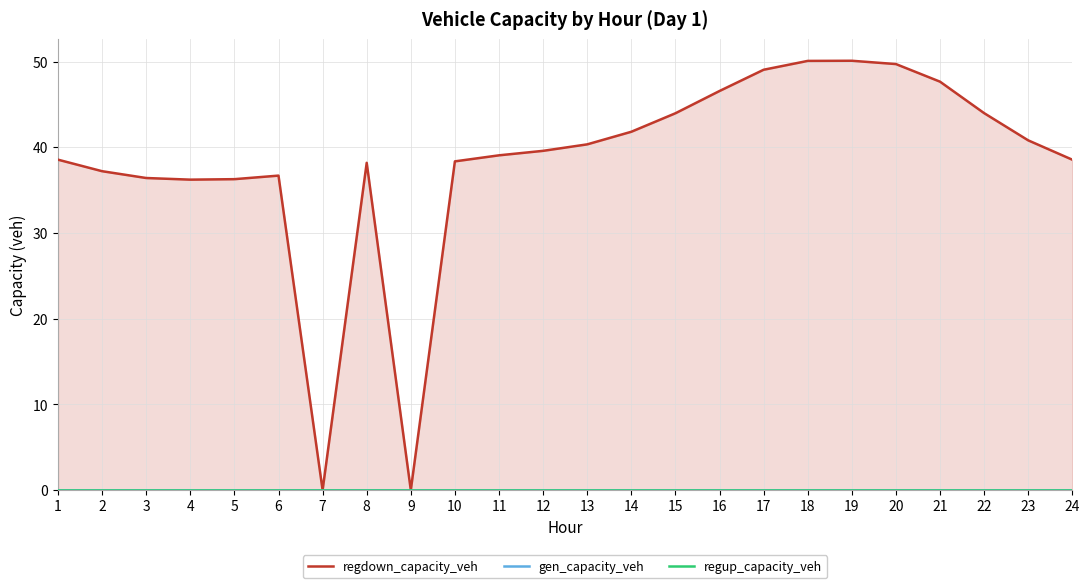

Reading left to right, extract all data points from this chart.

regdown_capacity_veh: 38.6	37.2	36.4	36.2	36.3	36.7	0.0	38.2	0.0	38.4	39.1	39.6	40.4	41.8	44.0	46.6	49.1	50.1	50.1	49.7	47.7	44.0	40.8	38.6
gen_capacity_veh: 0.0	0.0	0.0	0.0	0.0	0.0	0.0	0.0	0.0	0.0	0.0	0.0	0.0	0.0	0.0	0.0	0.0	0.0	0.0	0.0	0.0	0.0	0.0	0.0
regup_capacity_veh: 0.0	0.0	0.0	0.0	0.0	0.0	0.0	0.0	0.0	0.0	0.0	0.0	0.0	0.0	0.0	0.0	0.0	0.0	0.0	0.0	0.0	0.0	0.0	0.0